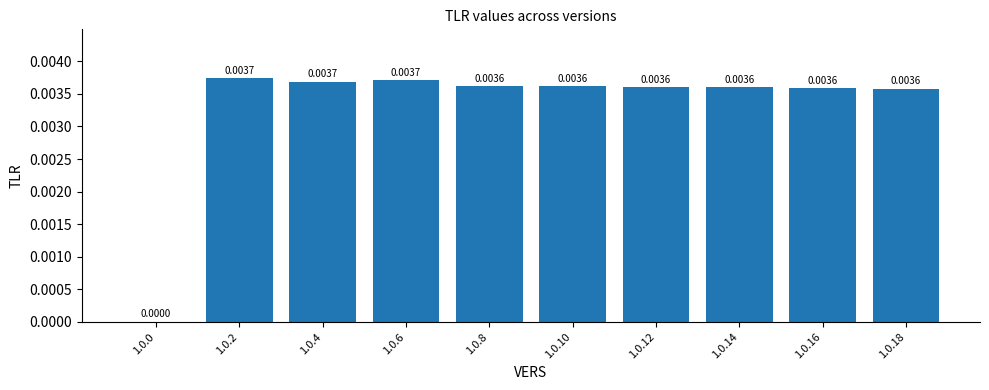

At which label is the value closest to 0?

1.0.0